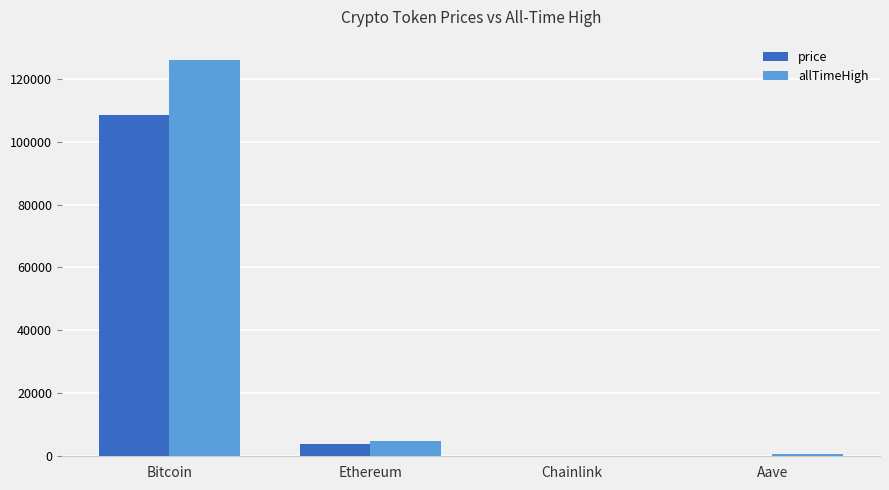

At which label is allTimeHigh closest to 63066?

Ethereum